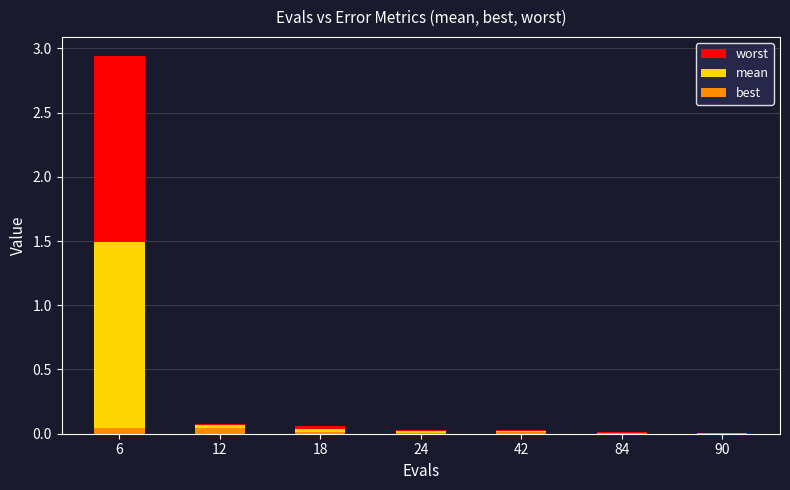

Which category has the lowest value across all series?

84